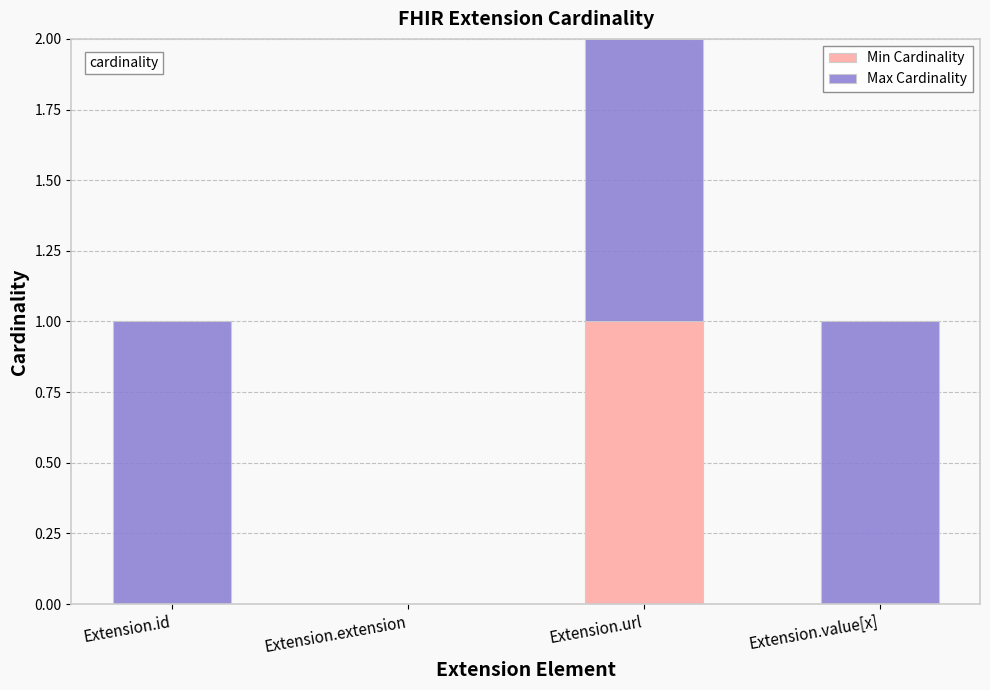

Is it true that Min Cardinality equals 0 at Extension.extension?

True